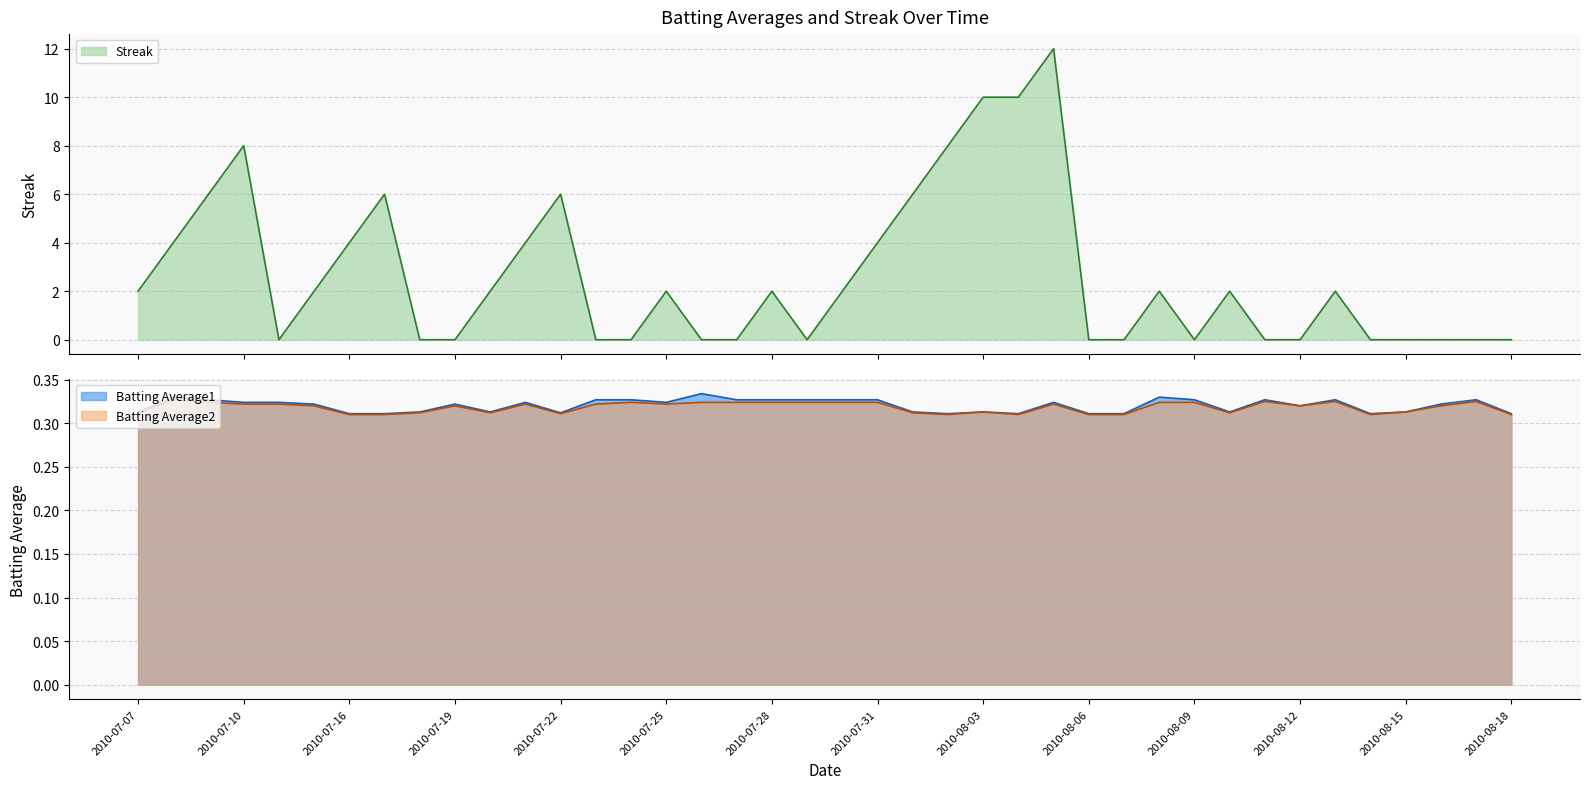

At 2010-07-19, list the series in order from largest to smallest.

Batting Average1, Batting Average2, Streak